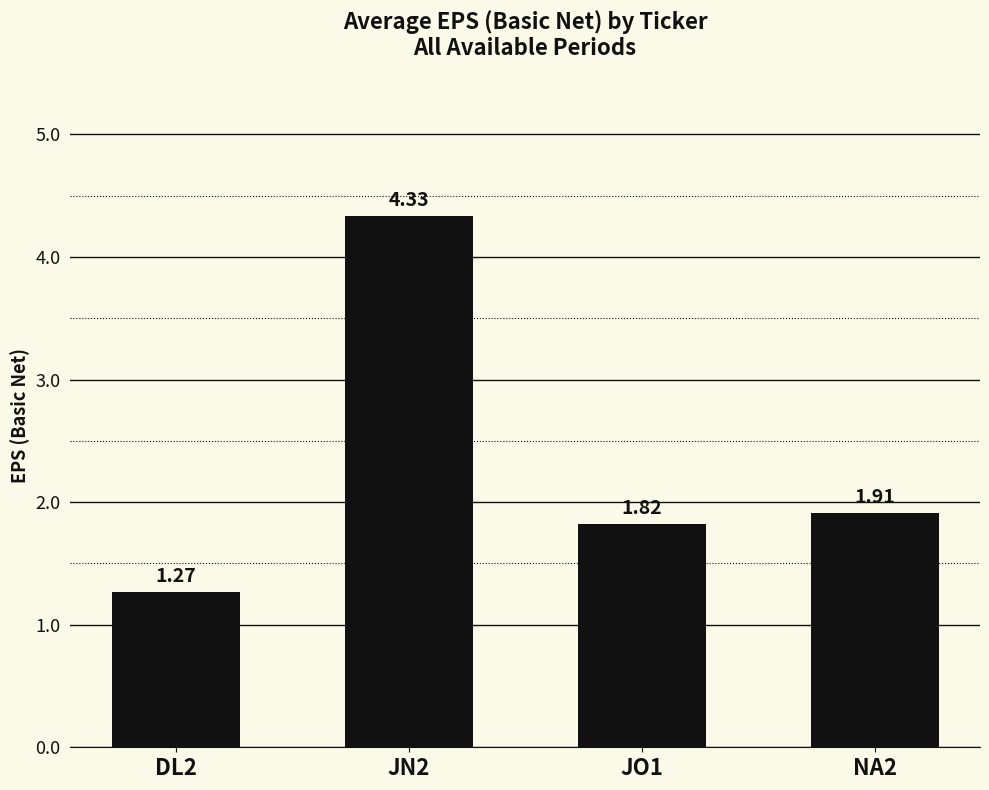

Rank the categories by value from highest to lowest.

JN2, NA2, JO1, DL2